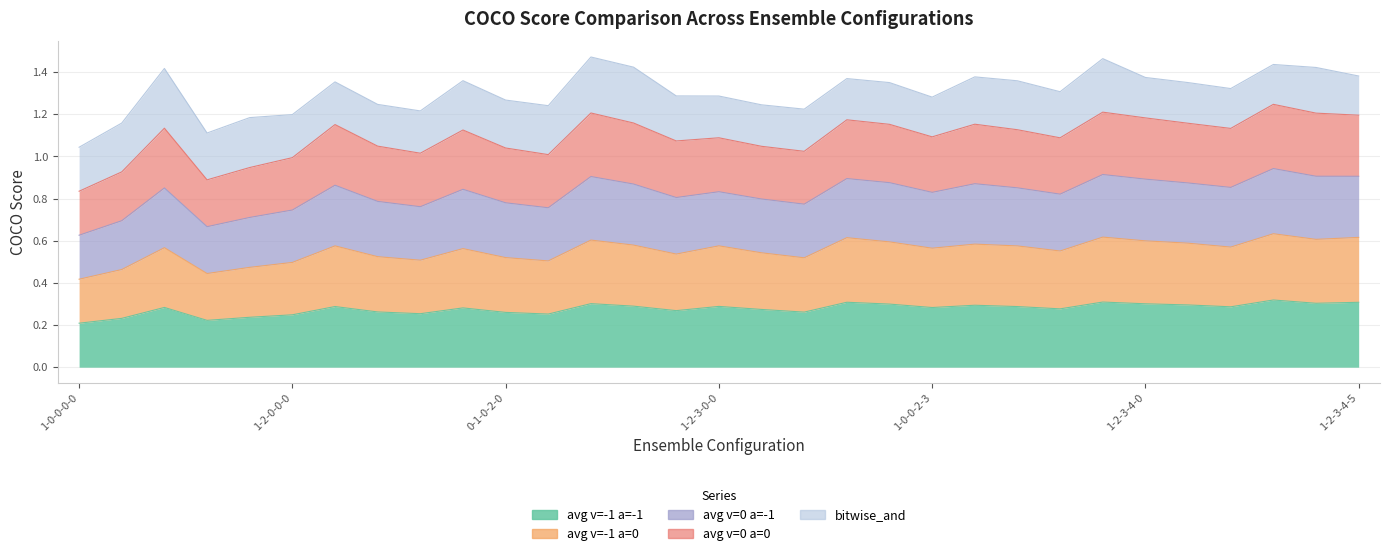

At which category does avg v=0 a=-1 reach its first local valley?

0-0-0-1-0